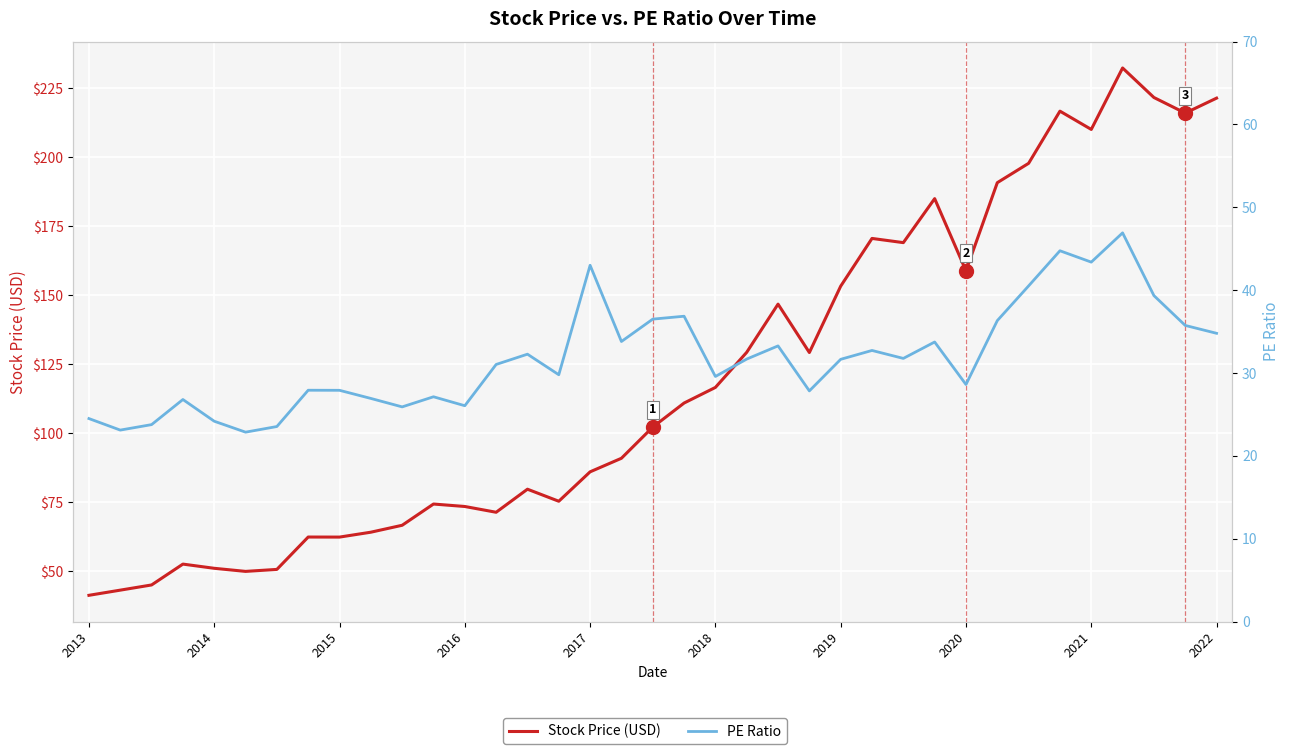

What is the value of the Stock Price (USD) point at the 33rd from the left?

210.0